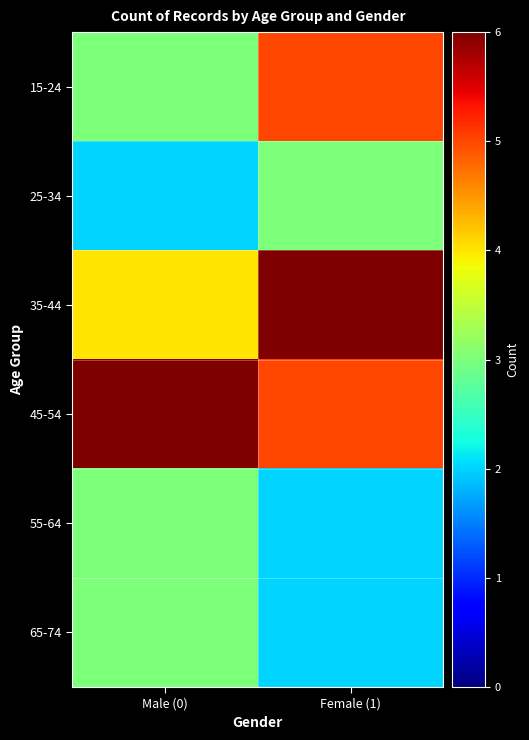

At which category does the chart reach its minimum across all series?

Male (0)